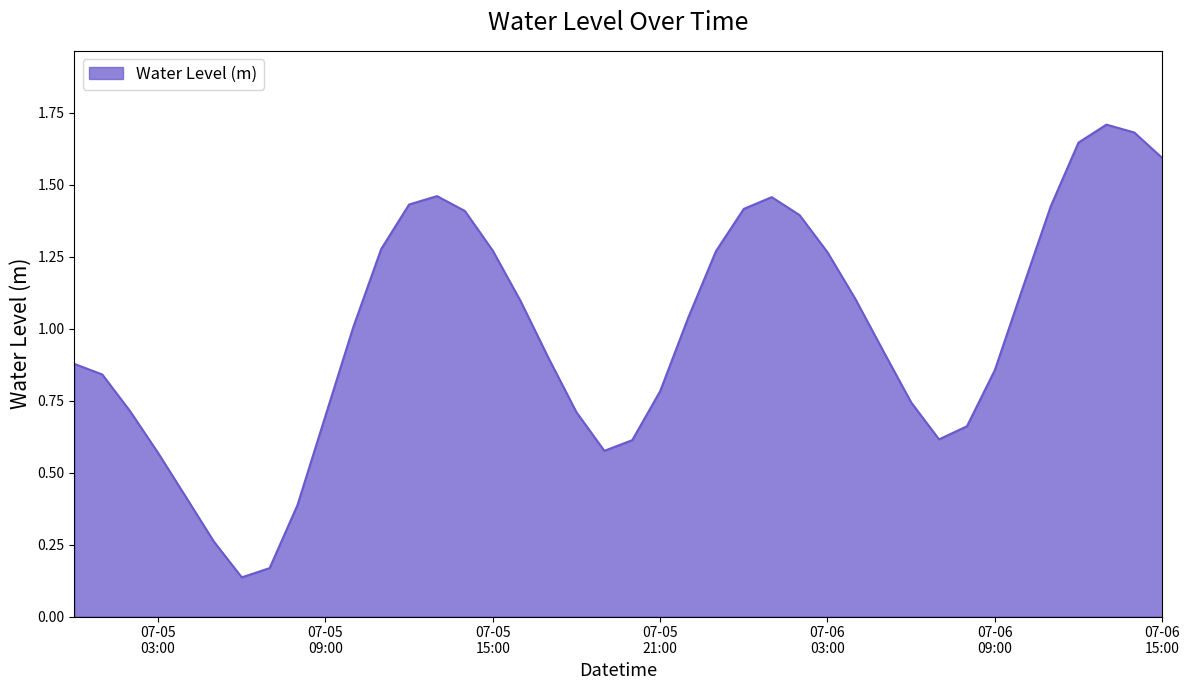

What is the greatest value displayed?

1.7